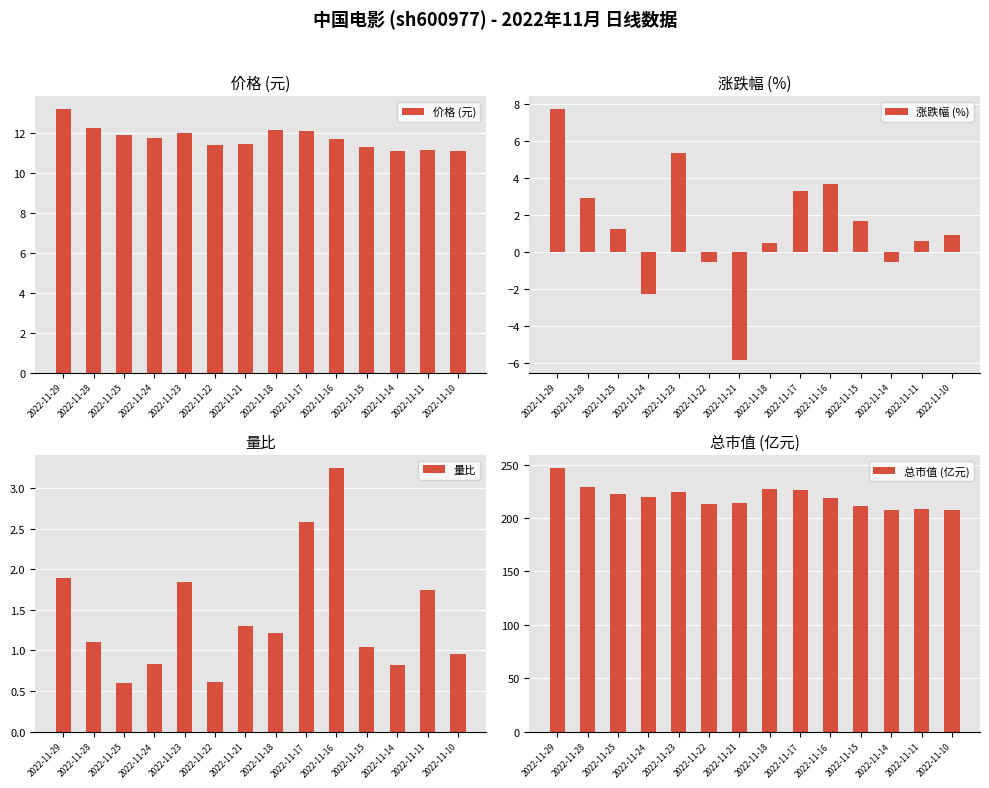

True or false: 涨跌幅 (%) has a value of -0.8 at 2022-11-24.

False